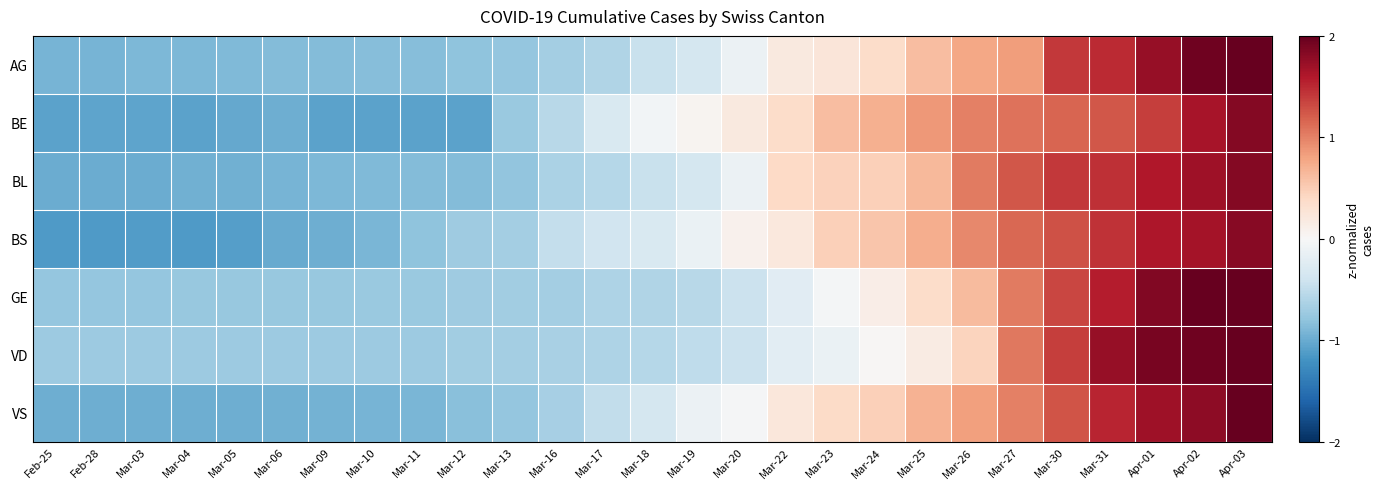

Reading left to right, transcribe all the data shown in this chart.

AG: Feb-25=-0.9	Feb-28=-0.9	Mar-03=-0.9	Mar-04=-0.9	Mar-05=-0.9	Mar-06=-0.9	Mar-09=-0.9	Mar-10=-0.9	Mar-11=-0.8	Mar-12=-0.8	Mar-13=-0.8	Mar-16=-0.7	Mar-17=-0.6	Mar-18=-0.4	Mar-19=-0.4	Mar-20=-0.1	Mar-22=0.2	Mar-23=0.2	Mar-24=0.4	Mar-25=0.6	Mar-26=0.8	Mar-27=0.8	Mar-30=1.4	Mar-31=1.5	Apr-01=1.7	Apr-02=2.0	Apr-03=2.1
BE: Feb-25=-1.1	Feb-28=-1.1	Mar-03=-1.1	Mar-04=-1.1	Mar-05=-1.0	Mar-06=-1.0	Mar-09=-1.1	Mar-10=-1.1	Mar-11=-1.1	Mar-12=-1.1	Mar-13=-0.7	Mar-16=-0.5	Mar-17=-0.3	Mar-18=-0.1	Mar-19=0.1	Mar-20=0.2	Mar-22=0.4	Mar-23=0.6	Mar-24=0.7	Mar-25=0.9	Mar-26=1.0	Mar-27=1.1	Mar-30=1.2	Mar-31=1.2	Apr-01=1.4	Apr-02=1.6	Apr-03=1.8
BL: Feb-25=-1.0	Feb-28=-1.0	Mar-03=-1.0	Mar-04=-1.0	Mar-05=-1.0	Mar-06=-0.9	Mar-09=-0.9	Mar-10=-0.9	Mar-11=-0.9	Mar-12=-0.9	Mar-13=-0.8	Mar-16=-0.6	Mar-17=-0.6	Mar-18=-0.4	Mar-19=-0.4	Mar-20=-0.1	Mar-22=0.4	Mar-23=0.5	Mar-24=0.5	Mar-25=0.6	Mar-26=1.0	Mar-27=1.2	Mar-30=1.4	Mar-31=1.5	Apr-01=1.6	Apr-02=1.7	Apr-03=1.8
BS: Feb-25=-1.1	Feb-28=-1.1	Mar-03=-1.1	Mar-04=-1.1	Mar-05=-1.1	Mar-06=-1.0	Mar-09=-1.0	Mar-10=-0.9	Mar-11=-0.8	Mar-12=-0.7	Mar-13=-0.7	Mar-16=-0.5	Mar-17=-0.4	Mar-18=-0.3	Mar-19=-0.1	Mar-20=0.1	Mar-22=0.2	Mar-23=0.5	Mar-24=0.6	Mar-25=0.7	Mar-26=1.0	Mar-27=1.1	Mar-30=1.3	Mar-31=1.4	Apr-01=1.6	Apr-02=1.7	Apr-03=1.8
GE: Feb-25=-0.8	Feb-28=-0.8	Mar-03=-0.8	Mar-04=-0.8	Mar-05=-0.8	Mar-06=-0.8	Mar-09=-0.8	Mar-10=-0.7	Mar-11=-0.7	Mar-12=-0.7	Mar-13=-0.7	Mar-16=-0.7	Mar-17=-0.6	Mar-18=-0.6	Mar-19=-0.5	Mar-20=-0.4	Mar-22=-0.2	Mar-23=-0.0	Mar-24=0.1	Mar-25=0.4	Mar-26=0.6	Mar-27=1.0	Mar-30=1.3	Mar-31=1.6	Apr-01=1.8	Apr-02=2.1	Apr-03=2.3
VD: Feb-25=-0.7	Feb-28=-0.7	Mar-03=-0.7	Mar-04=-0.7	Mar-05=-0.7	Mar-06=-0.7	Mar-09=-0.7	Mar-10=-0.7	Mar-11=-0.7	Mar-12=-0.7	Mar-13=-0.7	Mar-16=-0.7	Mar-17=-0.6	Mar-18=-0.6	Mar-19=-0.5	Mar-20=-0.4	Mar-22=-0.2	Mar-23=-0.1	Mar-24=0.0	Mar-25=0.2	Mar-26=0.4	Mar-27=1.1	Mar-30=1.4	Mar-31=1.7	Apr-01=1.9	Apr-02=2.0	Apr-03=2.5
VS: Feb-25=-1.0	Feb-28=-1.0	Mar-03=-1.0	Mar-04=-1.0	Mar-05=-1.0	Mar-06=-1.0	Mar-09=-0.9	Mar-10=-0.9	Mar-11=-0.9	Mar-12=-0.8	Mar-13=-0.8	Mar-16=-0.7	Mar-17=-0.5	Mar-18=-0.4	Mar-19=-0.1	Mar-20=-0.0	Mar-22=0.2	Mar-23=0.4	Mar-24=0.5	Mar-25=0.7	Mar-26=0.8	Mar-27=1.0	Mar-30=1.3	Mar-31=1.5	Apr-01=1.7	Apr-02=1.8	Apr-03=2.0